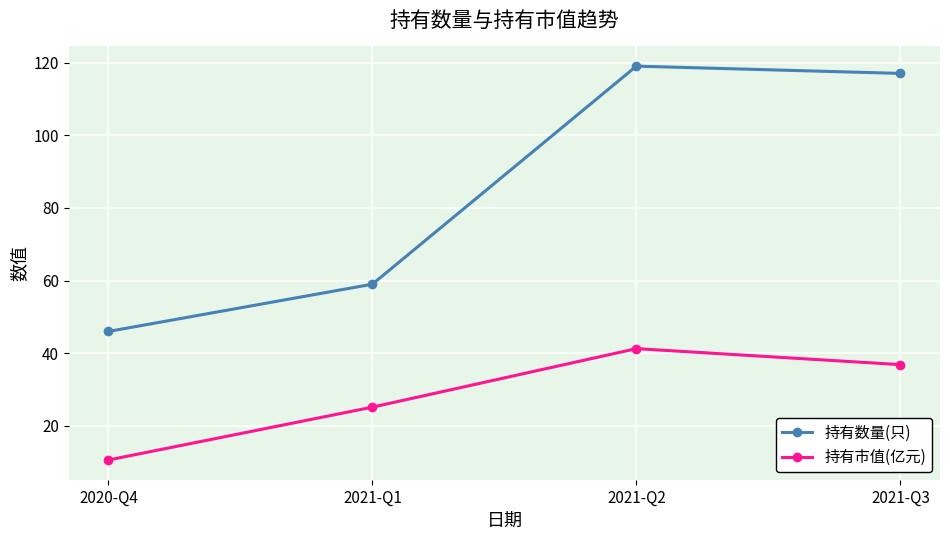

Which series has the widest spread of values?

持有数量(只)